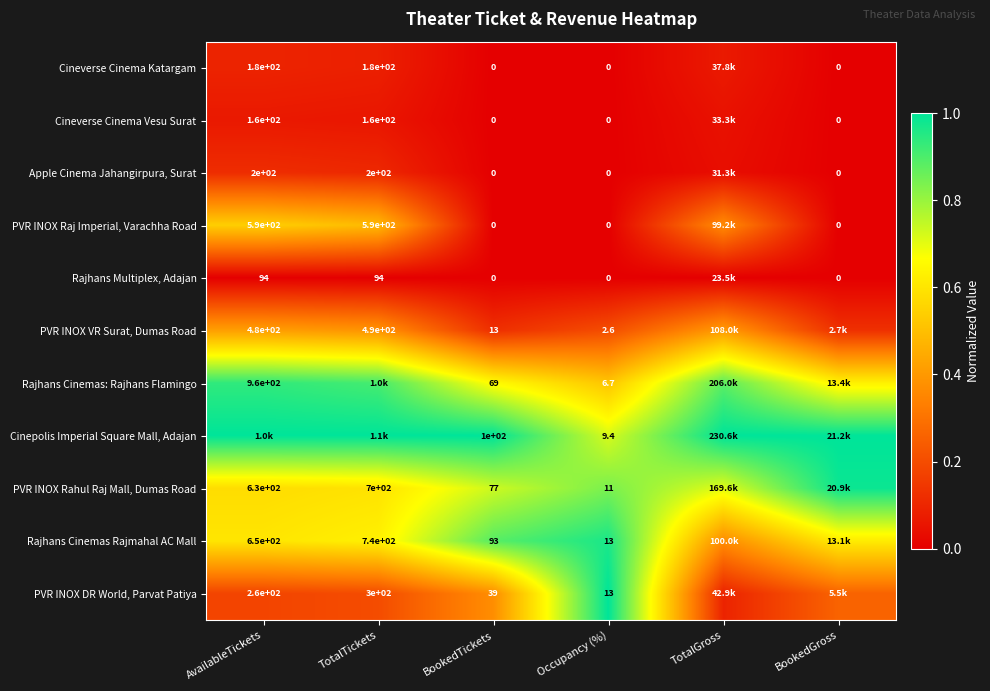

Which series changed the most between BookedTickets and Occupancy (%)?

Cinepolis Imperial Square Mall, Adajan